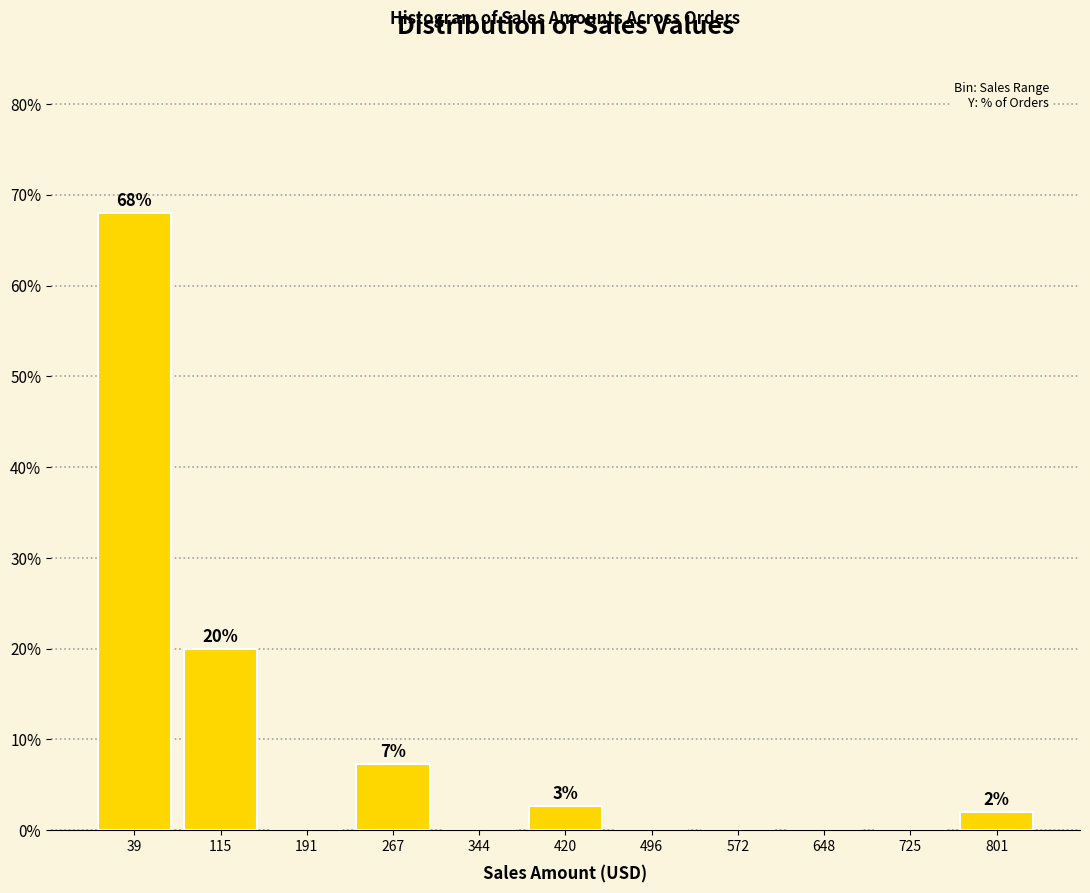

Which range on the x-axis has the tallest bar?

0 to 80